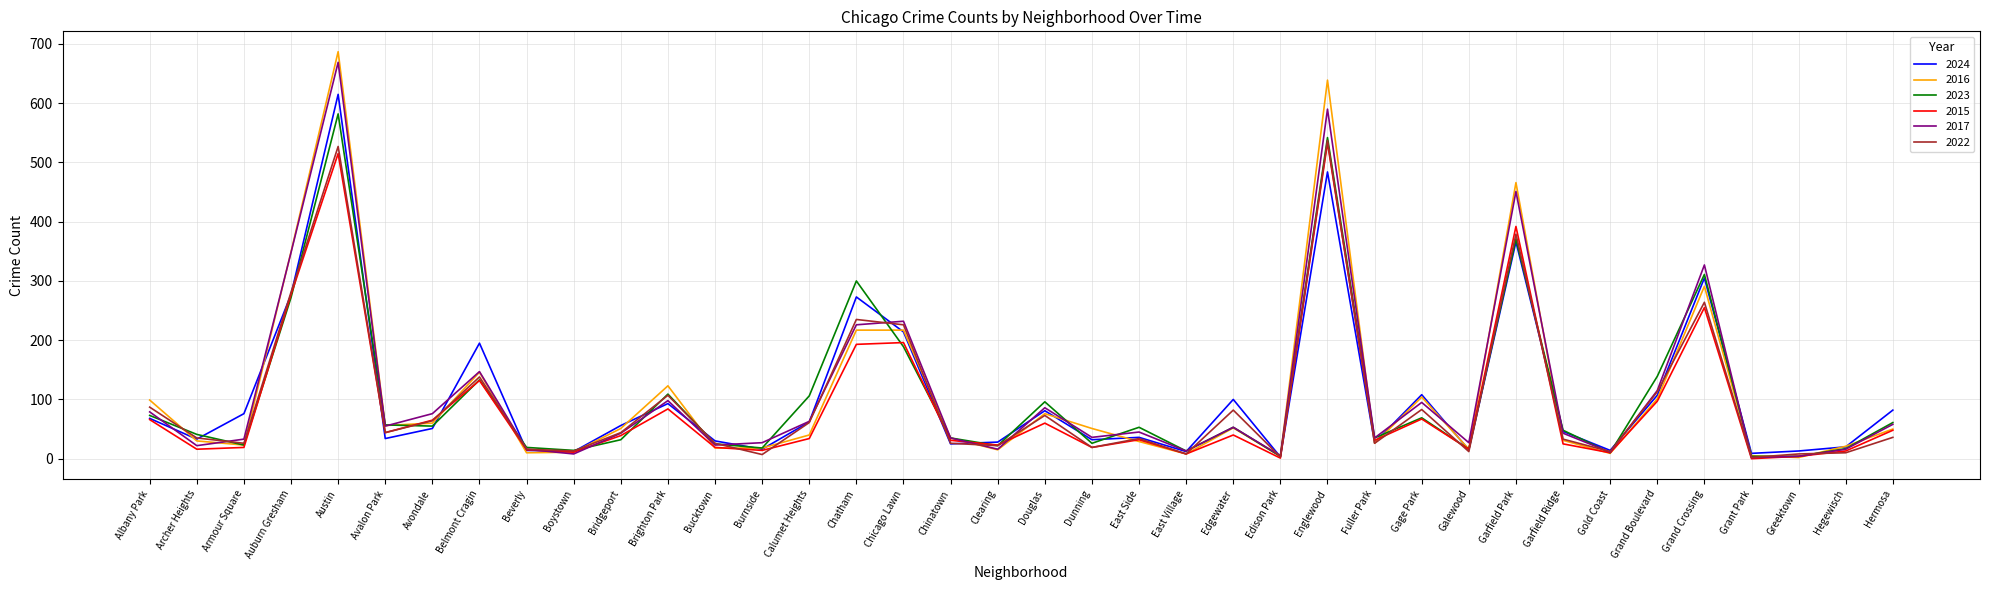

Where is the first local maximum for 2015?

Austin